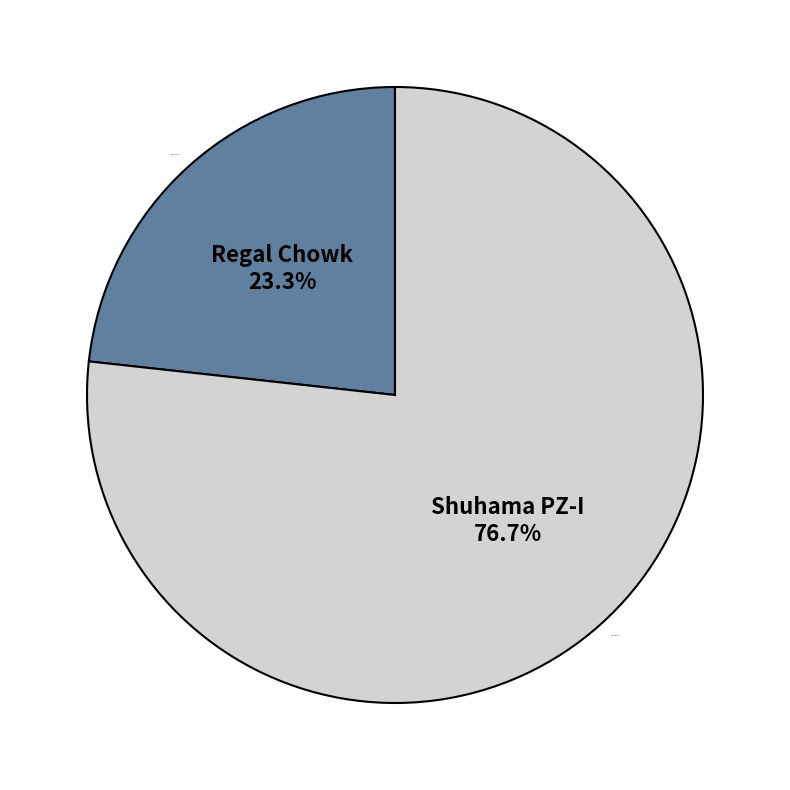

Does Regal Chowk represent more than half of the total?

No